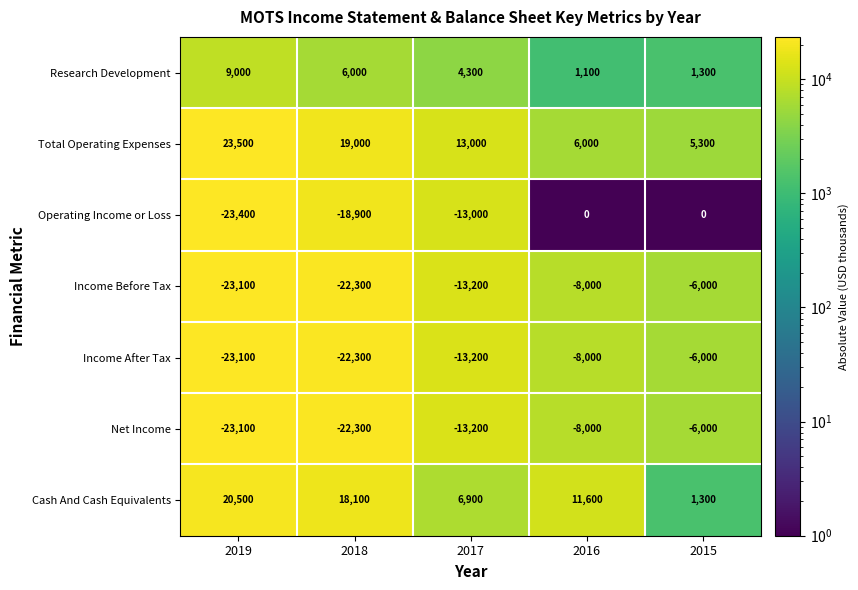

Rank the categories by Research Development value from lowest to highest.

2016, 2015, 2017, 2018, 2019